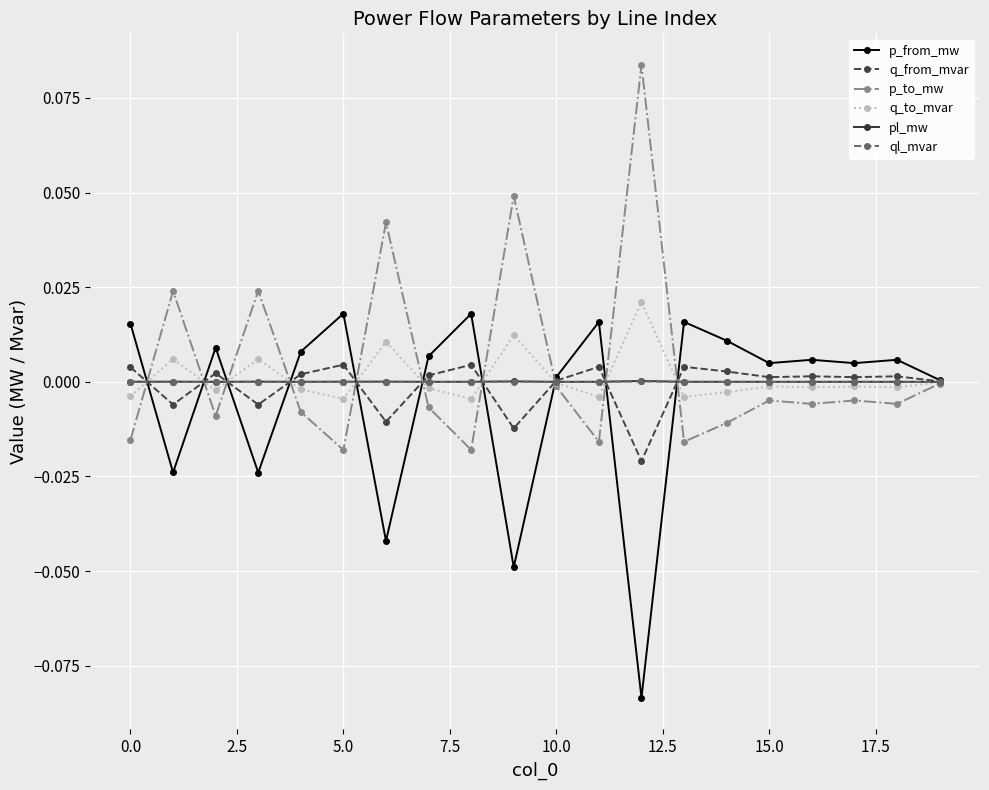

True or false: p_to_mw has more than 0 points higher than both neighbors.

True